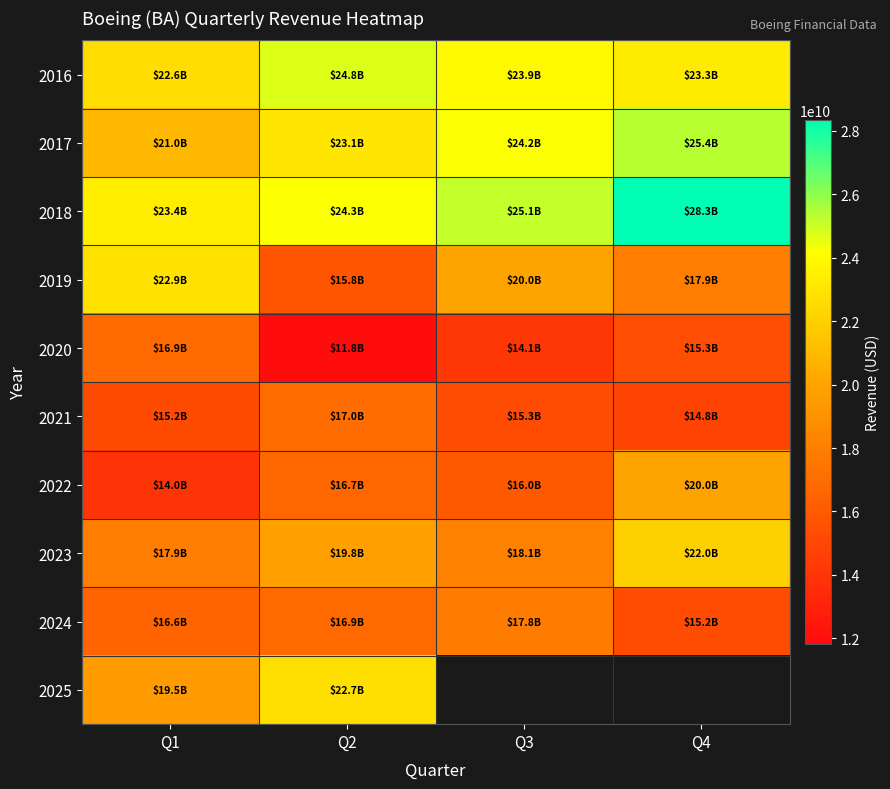

Is it true that 2022 equals 6480439248.8 at Q4?

False